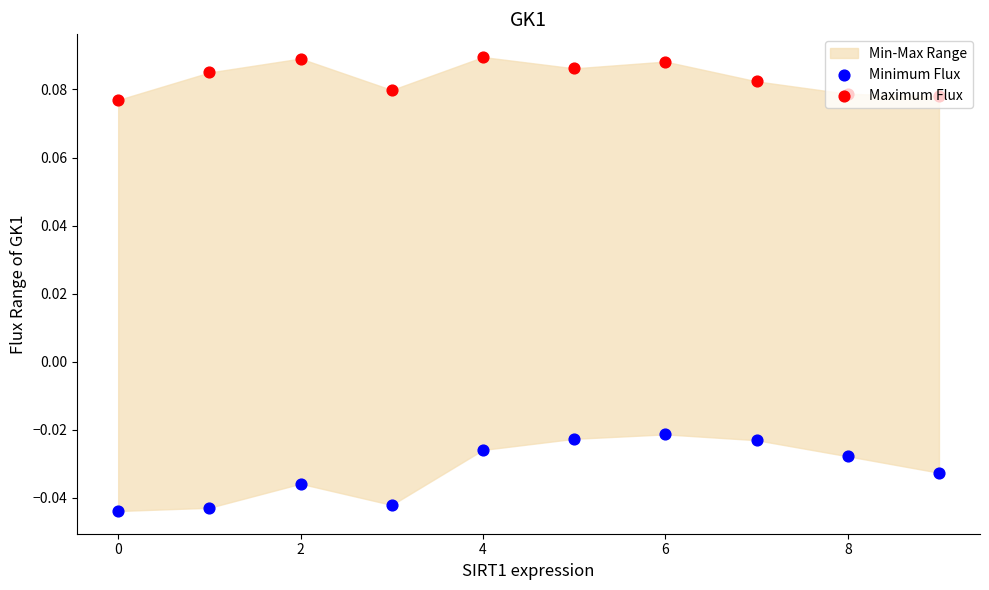

Which series has the widest spread of Y values?

Minimum Flux